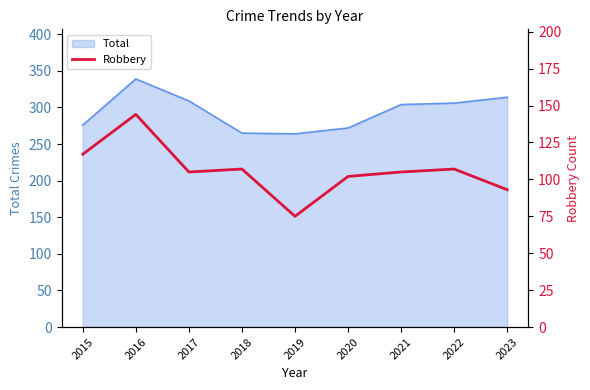

What is the change in value from 2015 to 2018?

-10